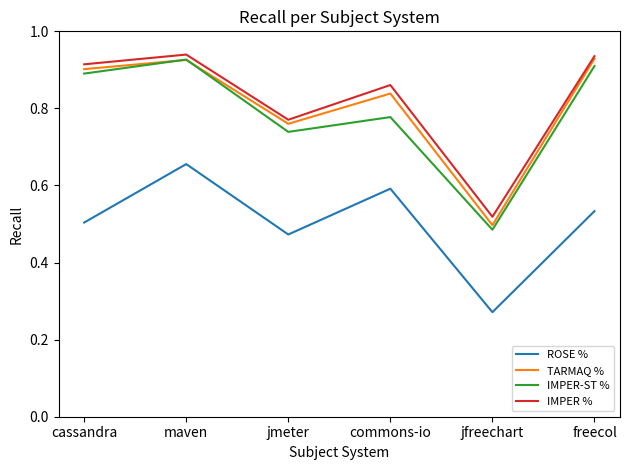

Rank the series at jmeter from lowest to highest value.

ROSE %, IMPER-ST %, TARMAQ %, IMPER %